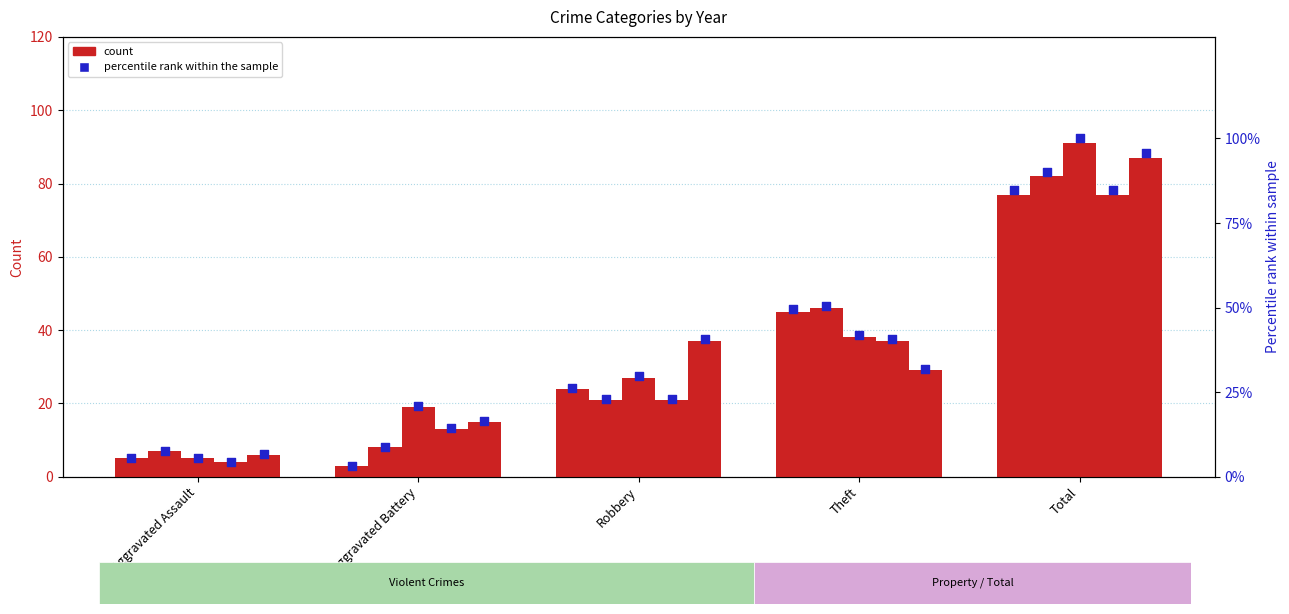

At how many categories does at least one series exceed 79?

1